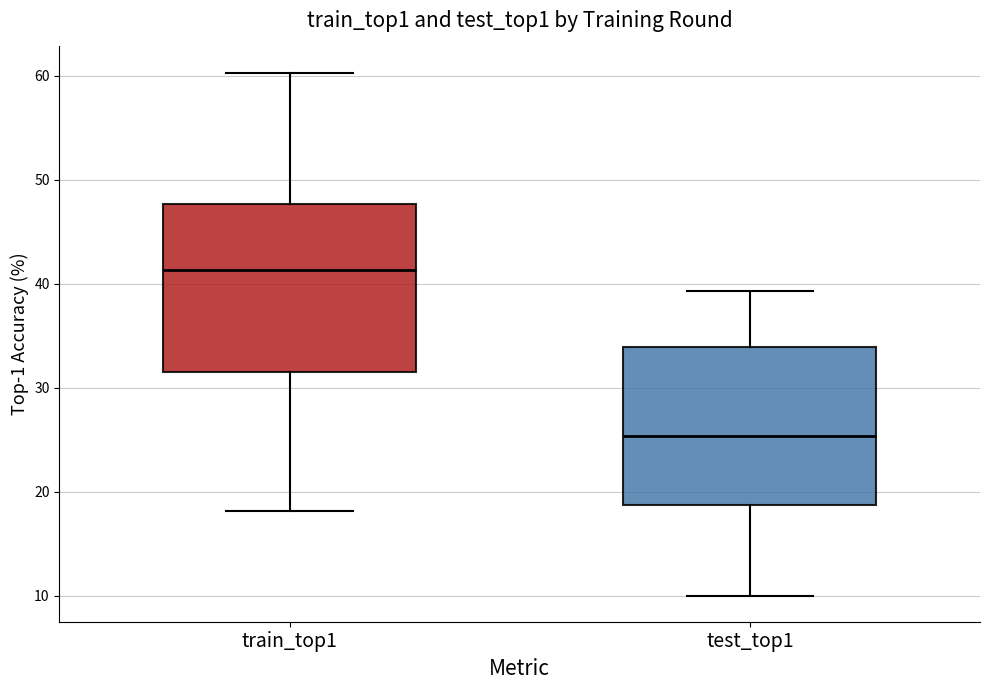

Which box has the lowest median line?

test_top1